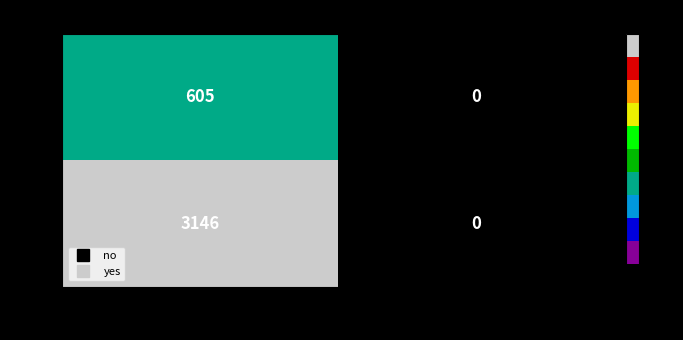

Which series changed the most between VOTES and ABS_VOTES?

yes